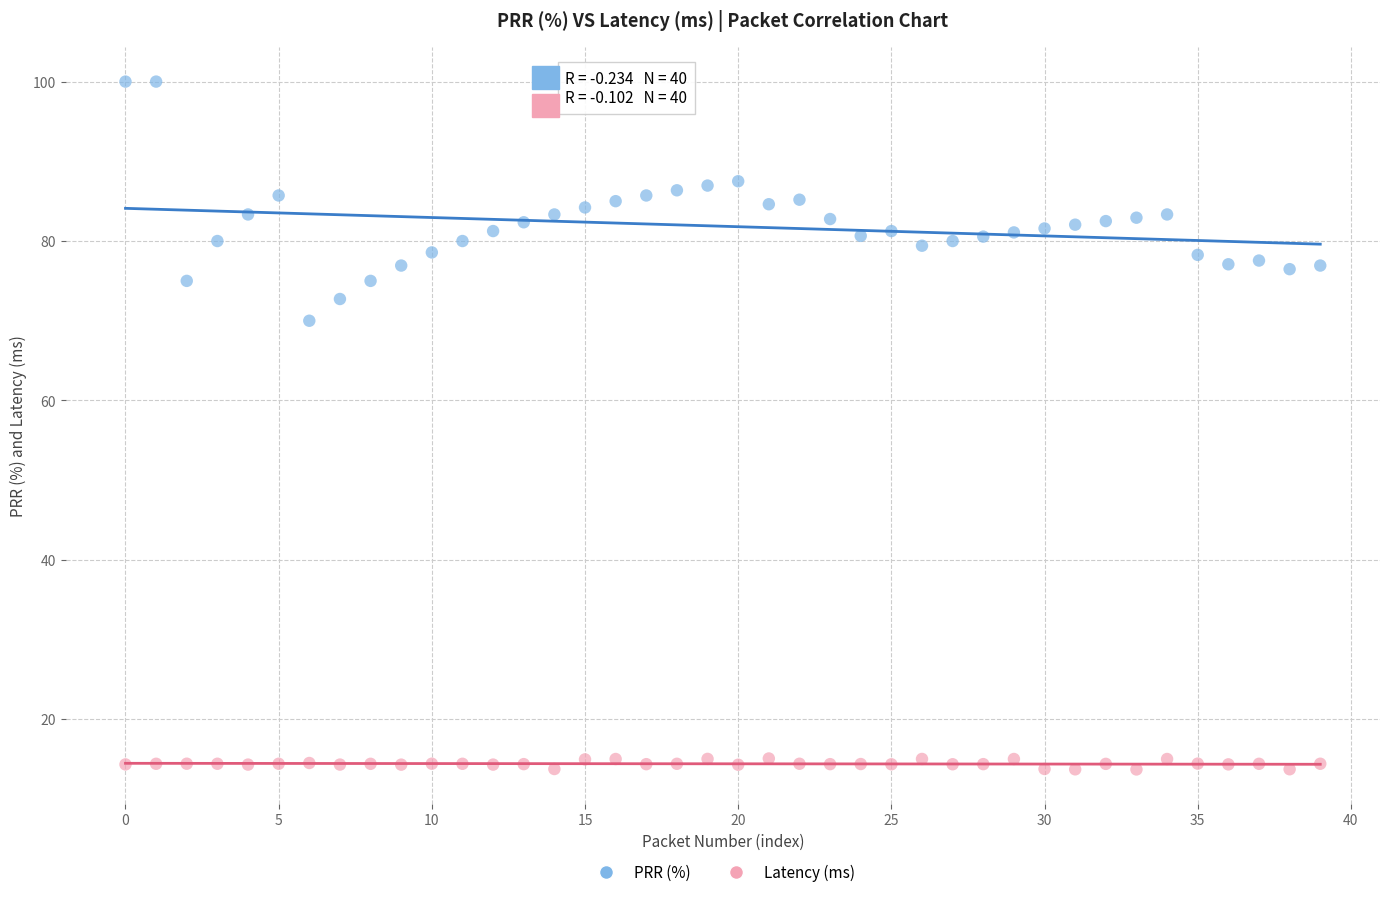

Across all data points, what is the range of Y values (max minus min)?

86.3